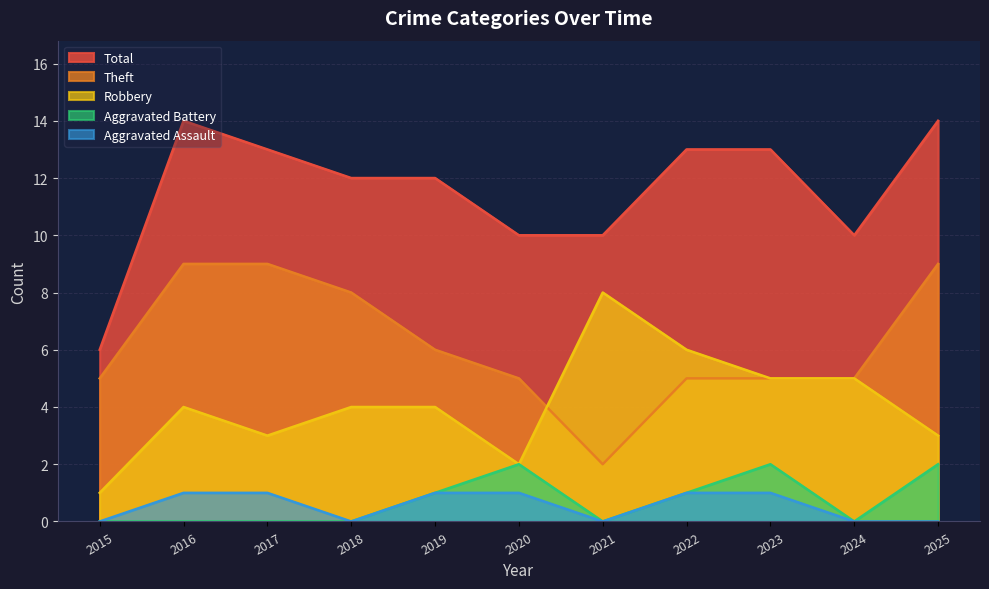

Between 2022 and 2023, which series saw the biggest shift?

Aggravated Battery